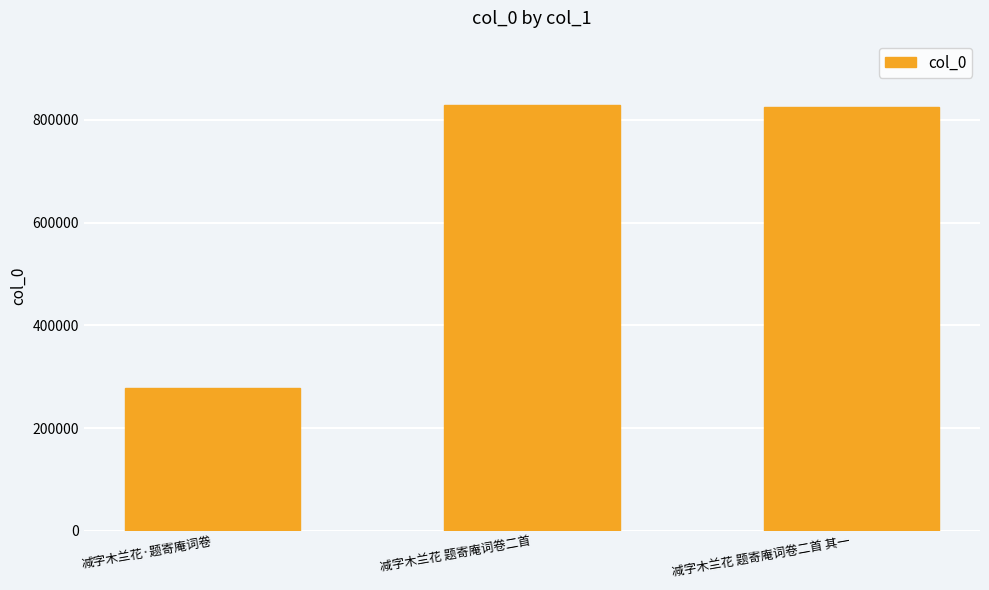

Where is the data nearest to the value 553752?

减字木兰花 题寄庵词卷二首 其一